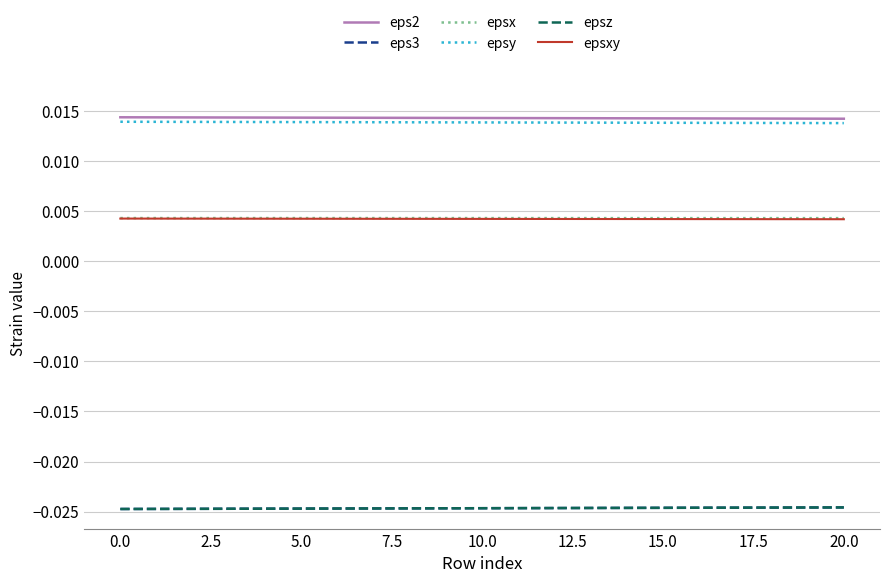

Does the chart display data point markers on the line(s)?

No